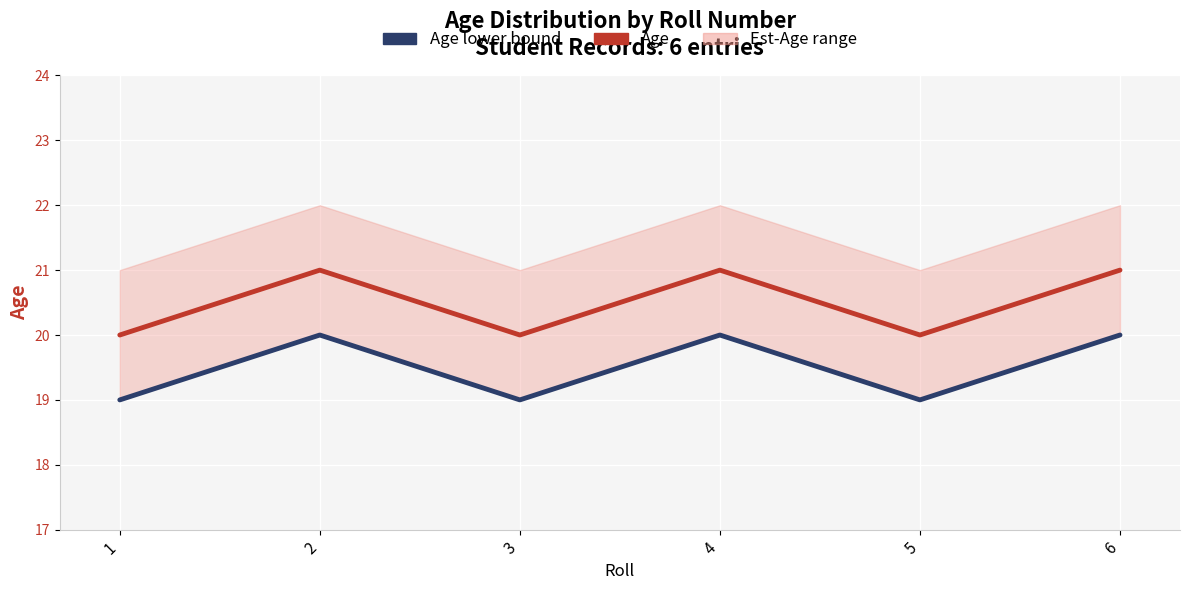

Is it true that Age lower bound equals 34 at 1?

False